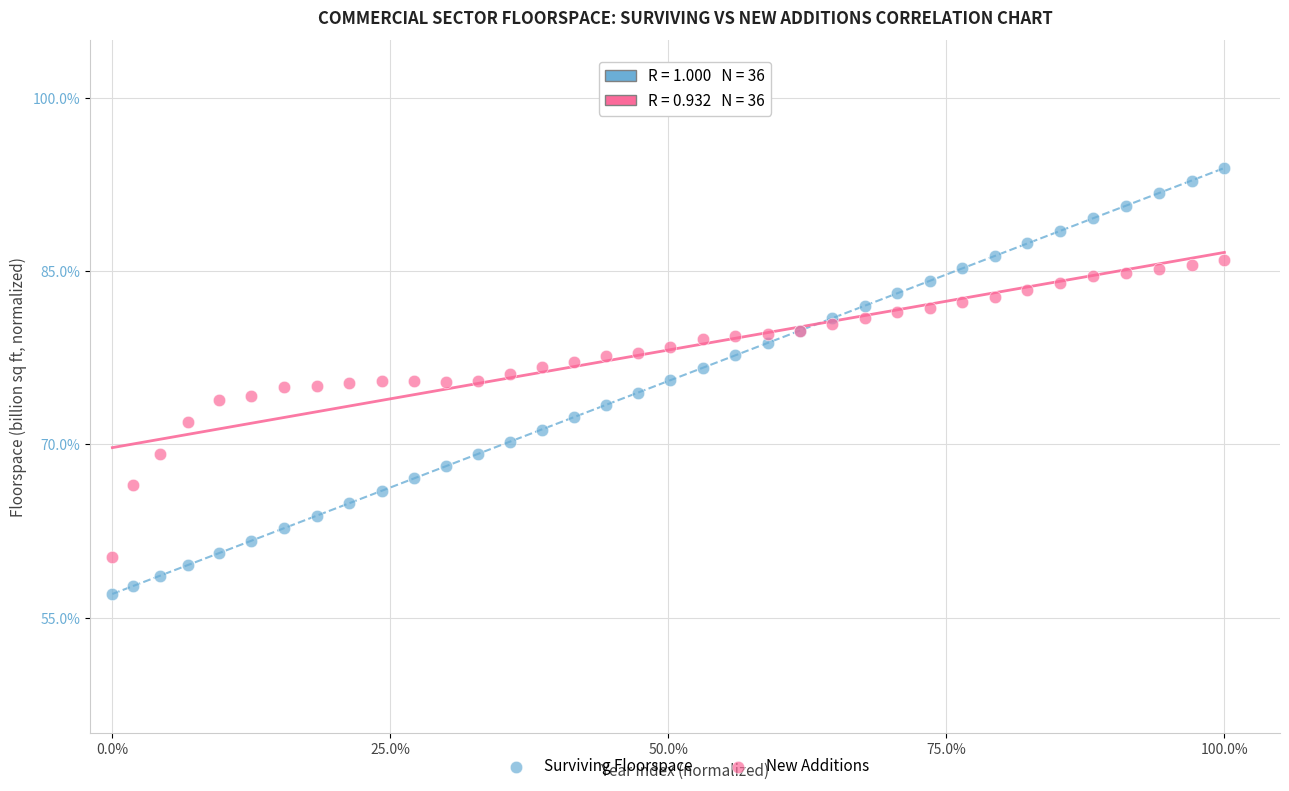

Which series has the largest Y range (max minus min)?

Surviving Floorspace